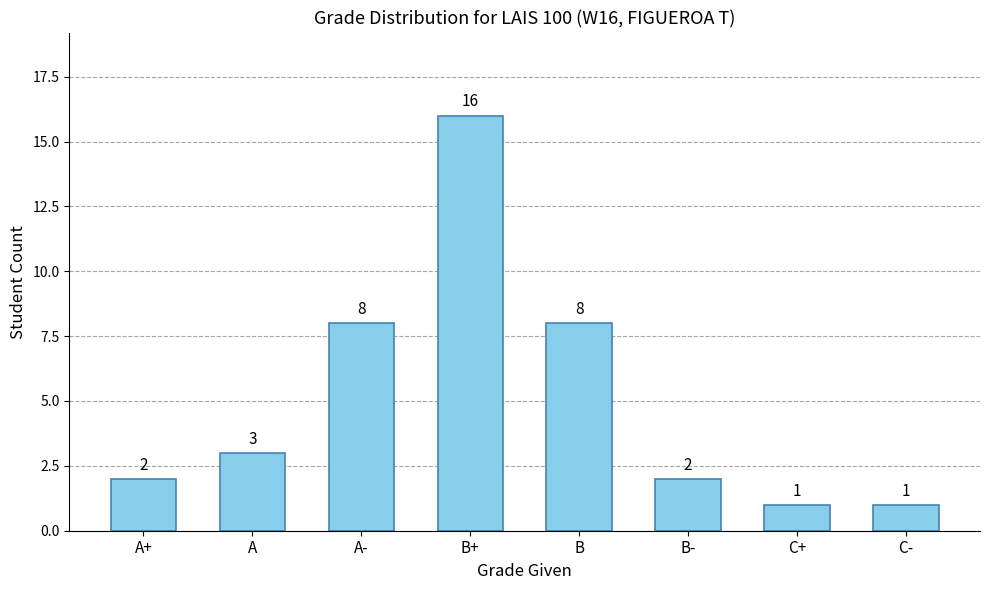

The value at A+ is 1. True or false?

False